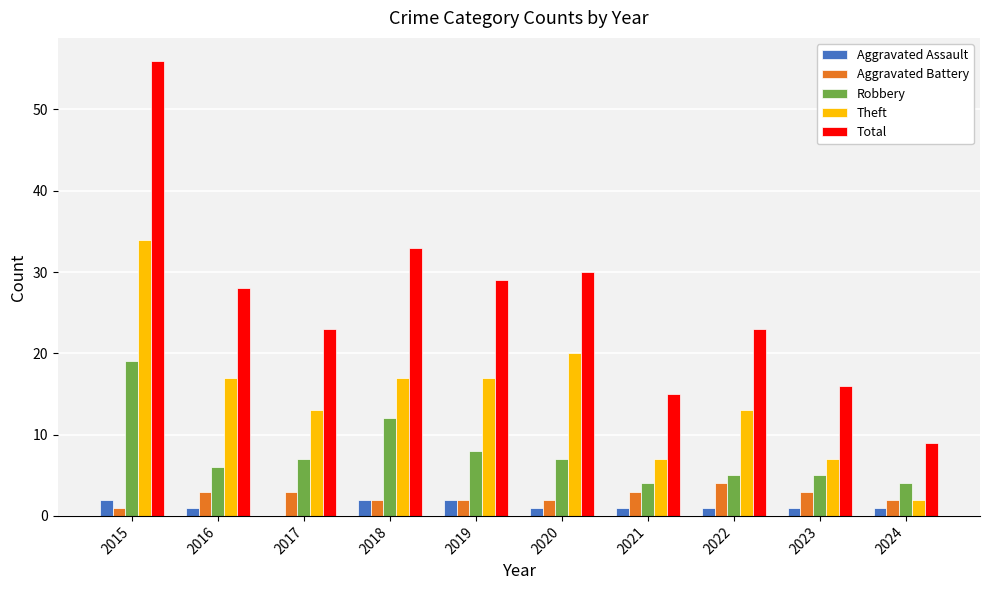

Between 2017 and 2024, which series saw the biggest shift?

Total